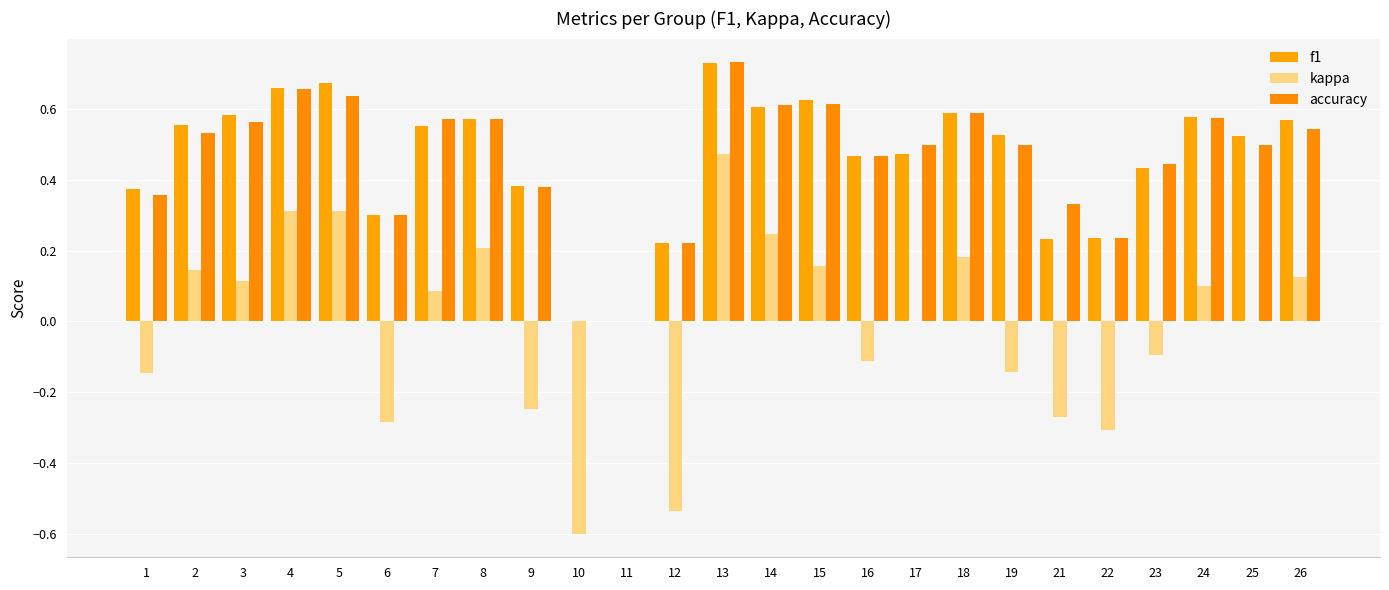

What are all the series names shown in the legend?

f1, kappa, accuracy